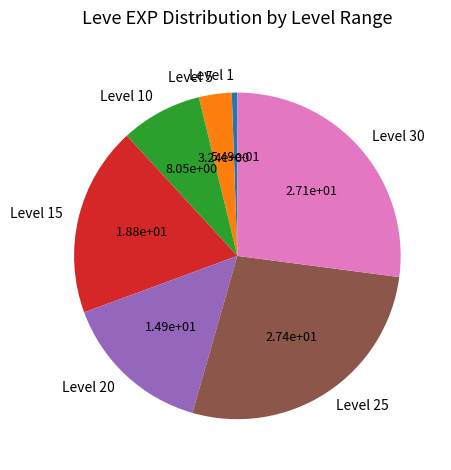

True or false: Level 25 accounts for 27% of the total.

True